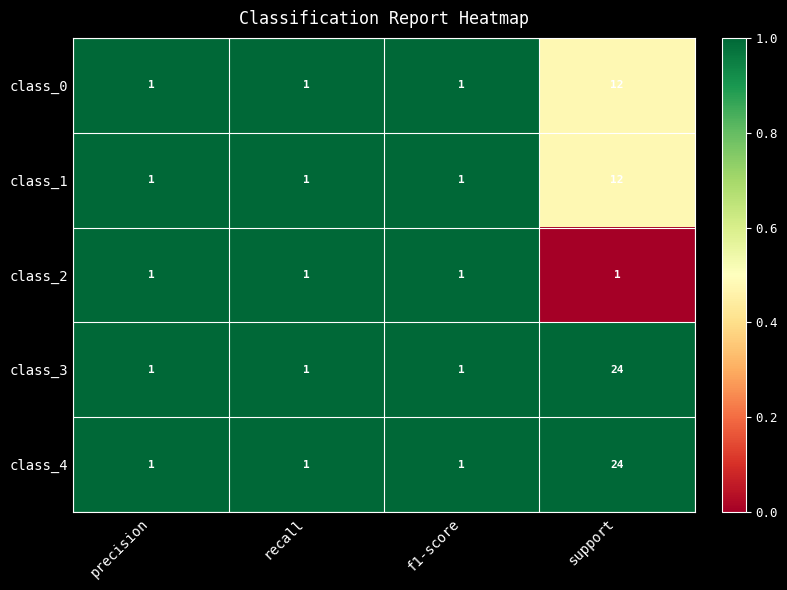

Reading right to left, list all the values displayed in this chart.

class_0: 12	1	1	1
class_1: 12	1	1	1
class_2: 1	1	1	1
class_3: 24	1	1	1
class_4: 24	1	1	1